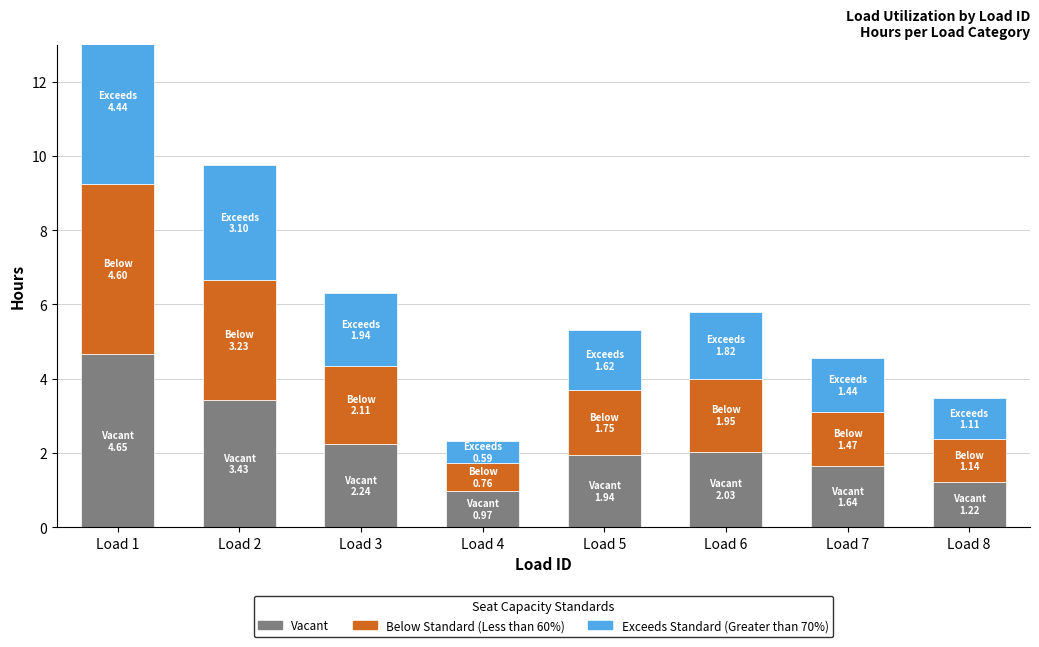

Rank the series at Load 5 from highest to lowest value.

Vacant, Below Standard (Less than 60%), Exceeds Standard (Greater than 70%)